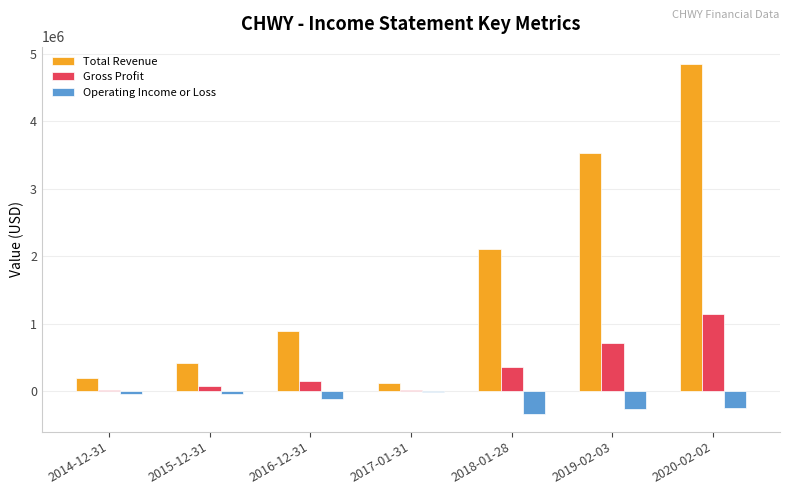

What is the average value of the Total Revenue series?

1732986